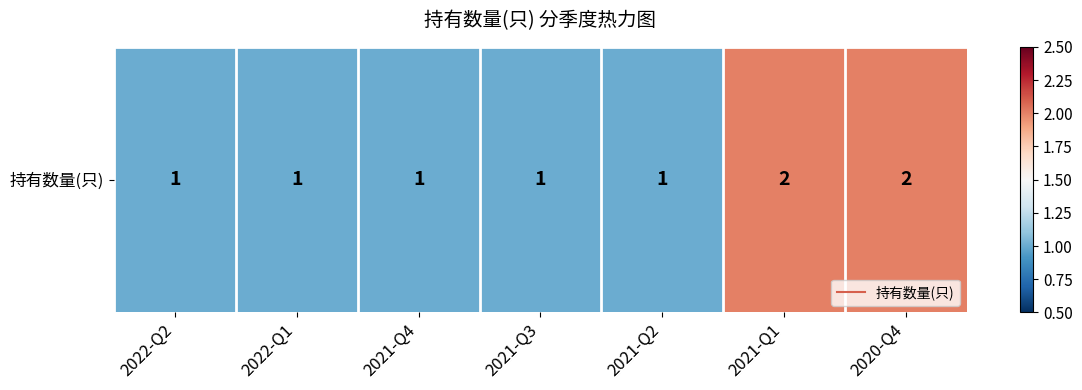

Which has a higher value, 2021-Q3 or 2022-Q2?

2021-Q3